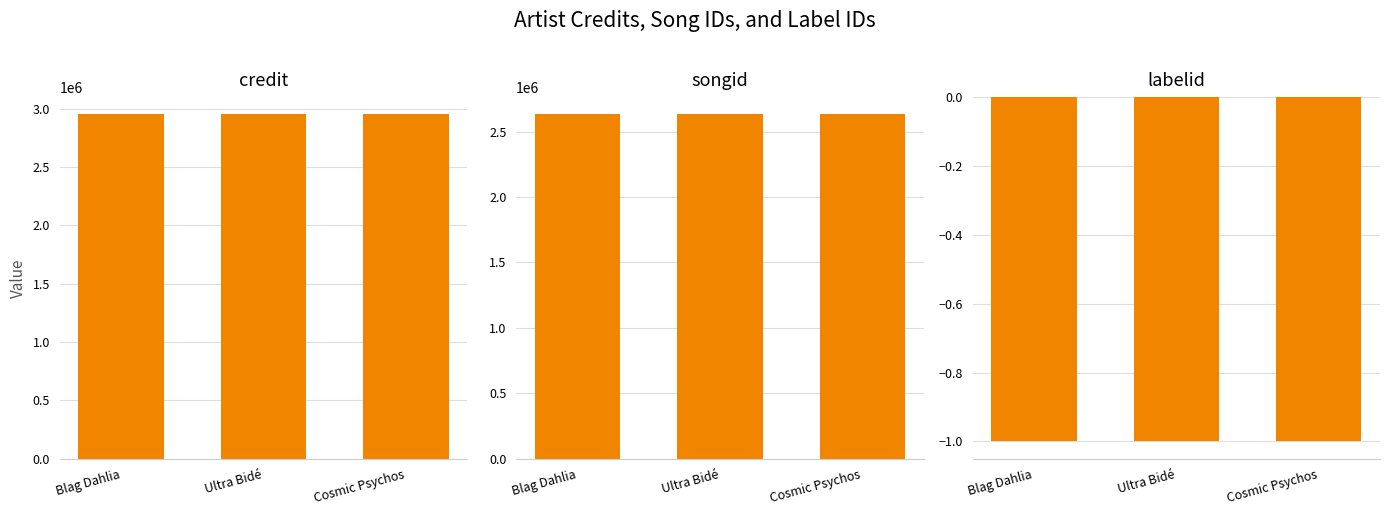

List the labels in order of songid value, largest first.

Blag Dahlia, Ultra Bidé, Cosmic Psychos